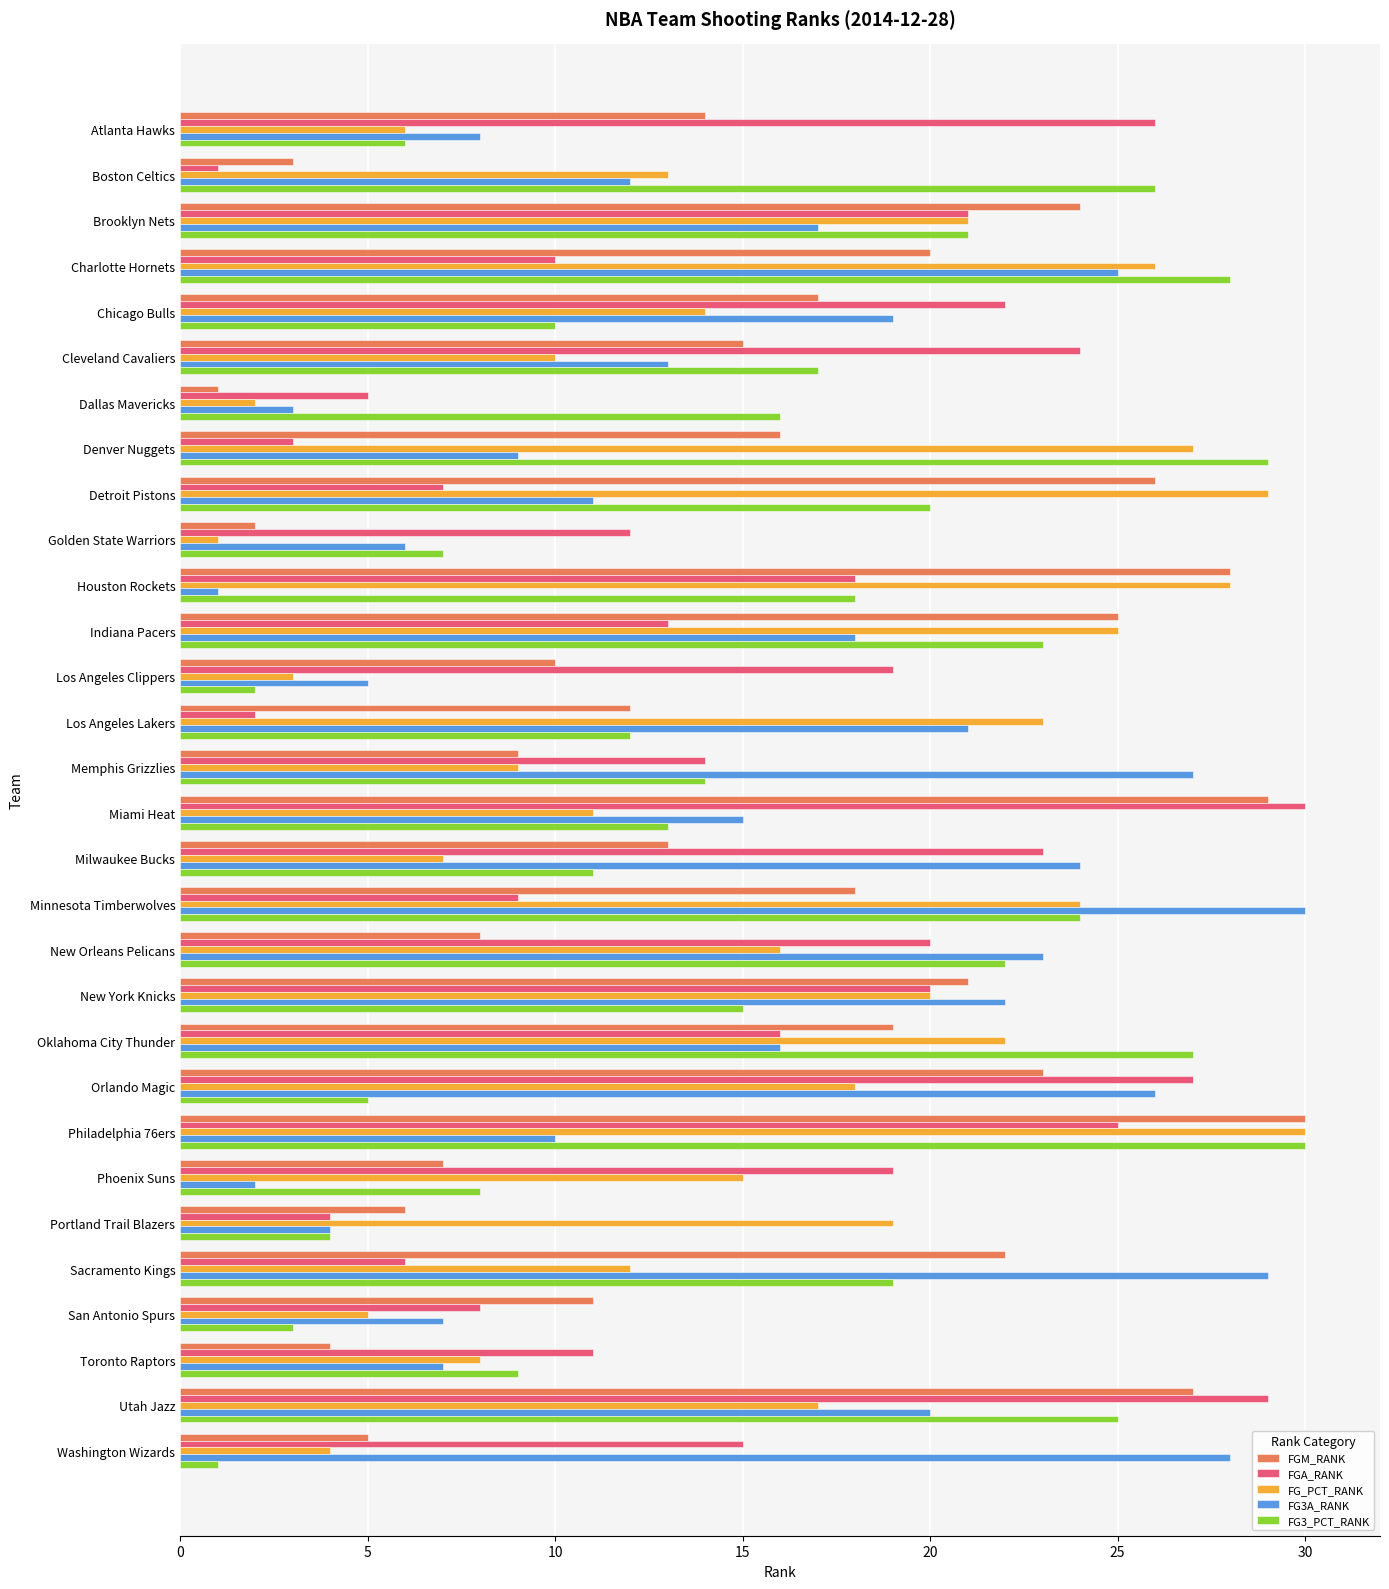

Is the value of FG3_PCT_RANK at Milwaukee Bucks greater than the value of FGA_RANK at Miami Heat?

No